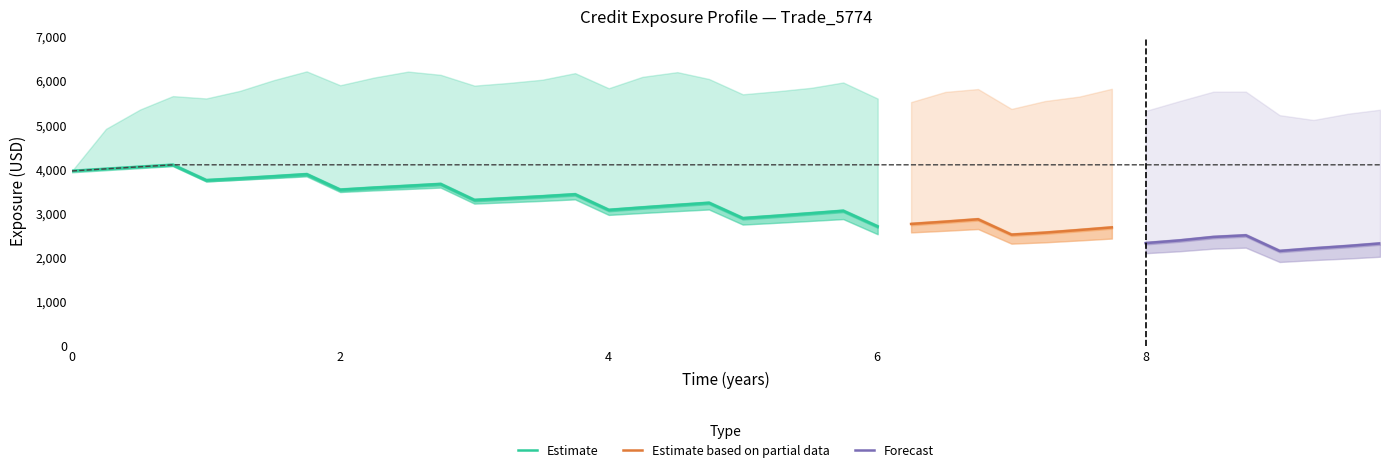

The BaselEEE series shows 6367.0 at 31. True or false?

False